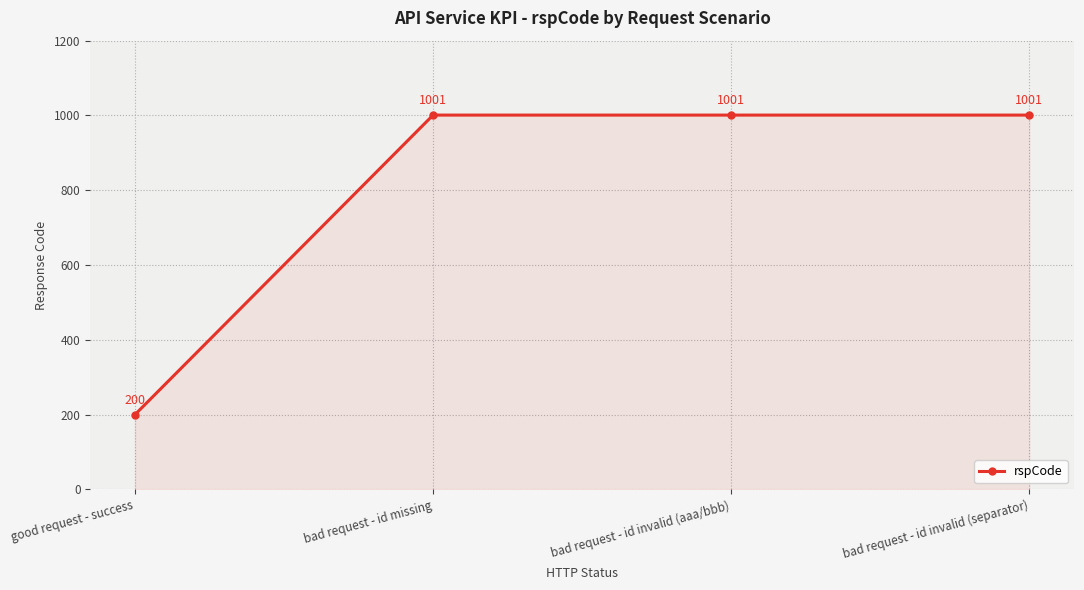

Reading left to right, what are all the values shown in this chart?

good request - success=200	bad request - id missing=1001	bad request - id invalid (aaa/bbb)=1001	bad request - id invalid (separator)=1001